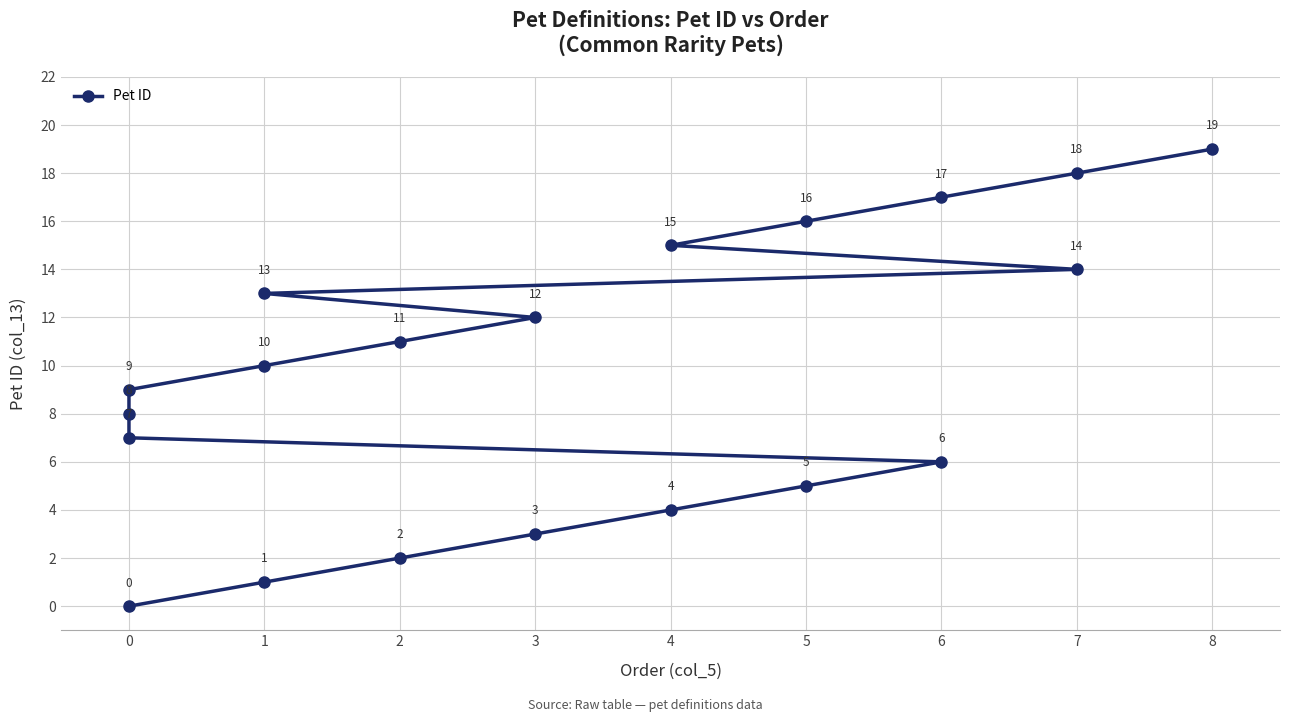

How many values are below 10?

10